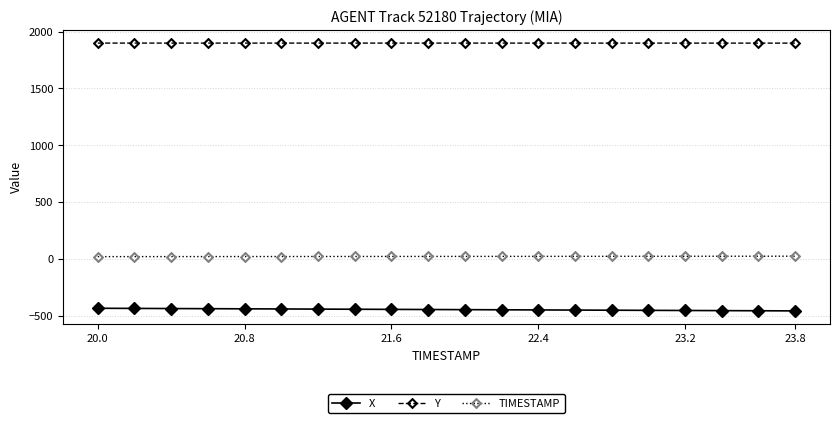

What is the maximum value shown in the chart?

1899.0